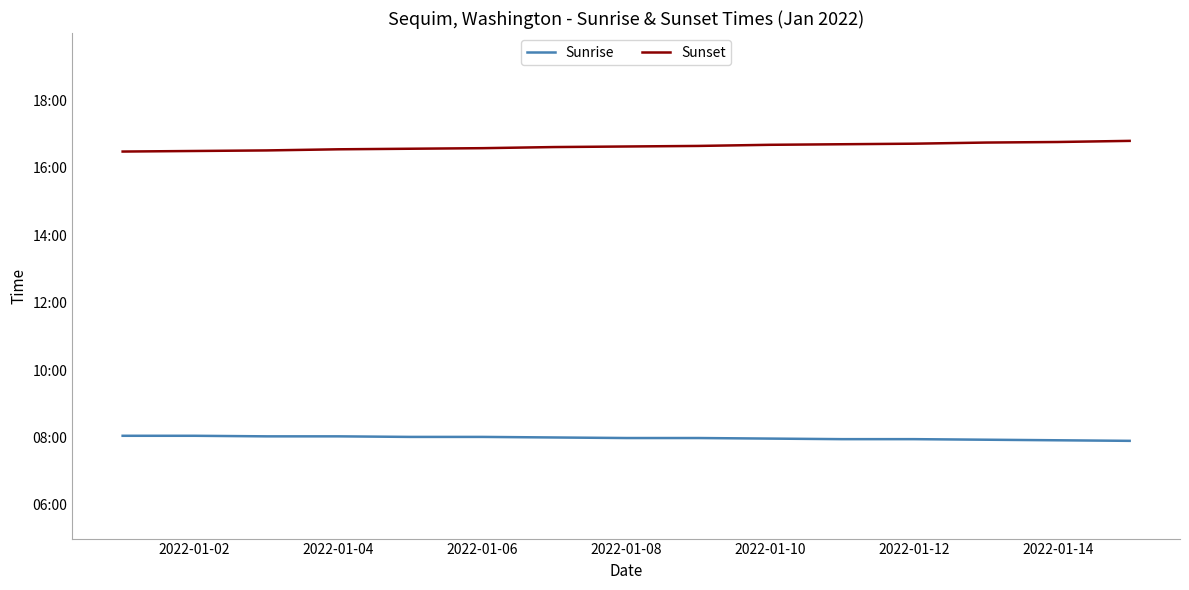

True or false: Sunset has more than 1 points higher than both neighbors.

False